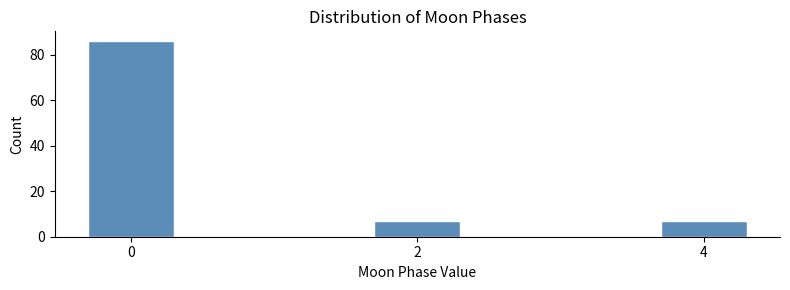

Reading left to right, list all the values displayed in this chart.

86	7	7